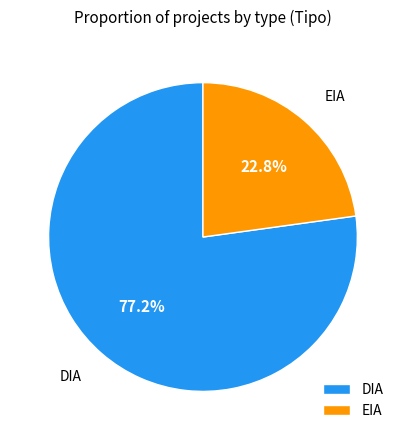

To the nearest percent, what percentage of the pie is DIA?

77%